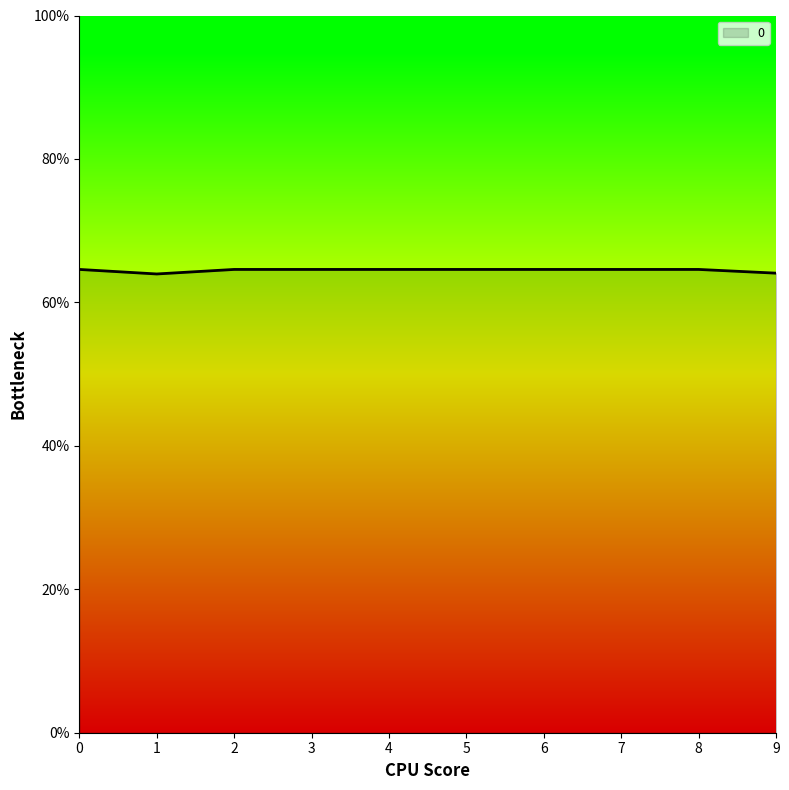

How many categories are shown in the chart?

10